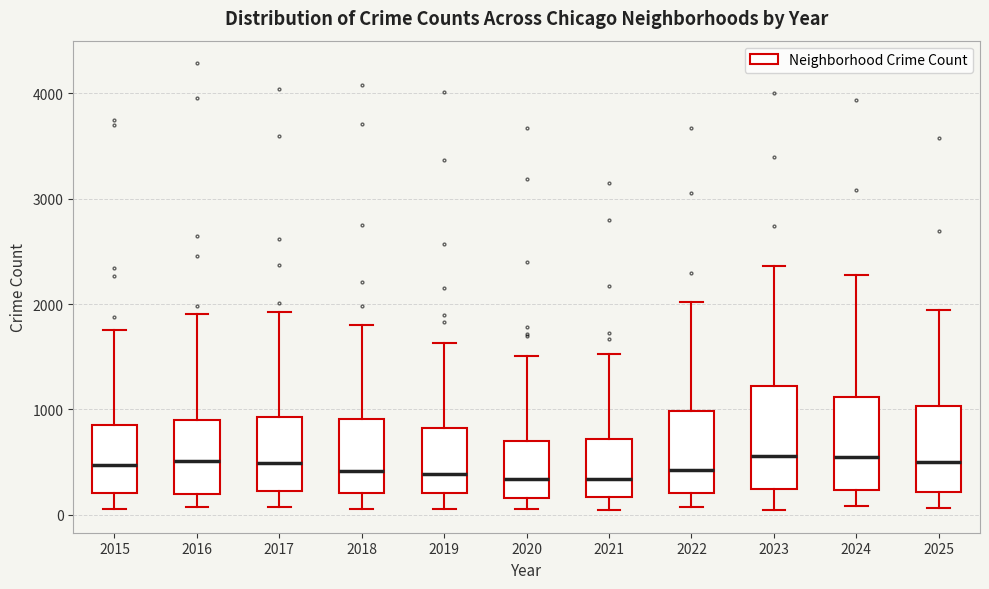

Reading left to right, read every box against the y-axis: the position of its median line, the range the box covers, and the ends of its whiskers. The values are not printed on the chart, so give them approximately, as read against the axis.

2015: median 500, box 200 to 800, whiskers 100 to 1800
2016: median 500, box 200 to 900, whiskers 100 to 1900
2017: median 500, box 200 to 900, whiskers 100 to 1900
2018: median 400, box 200 to 900, whiskers 100 to 1800
2019: median 400, box 200 to 800, whiskers 100 to 1600
2020: median 300, box 200 to 700, whiskers 100 to 1500
2021: median 300, box 200 to 700, whiskers 0 to 1500
2022: median 400, box 200 to 1000, whiskers 100 to 2000
2023: median 600, box 200 to 1200, whiskers 0 to 2400
2024: median 600, box 200 to 1100, whiskers 100 to 2300
2025: median 500, box 200 to 1000, whiskers 100 to 1900